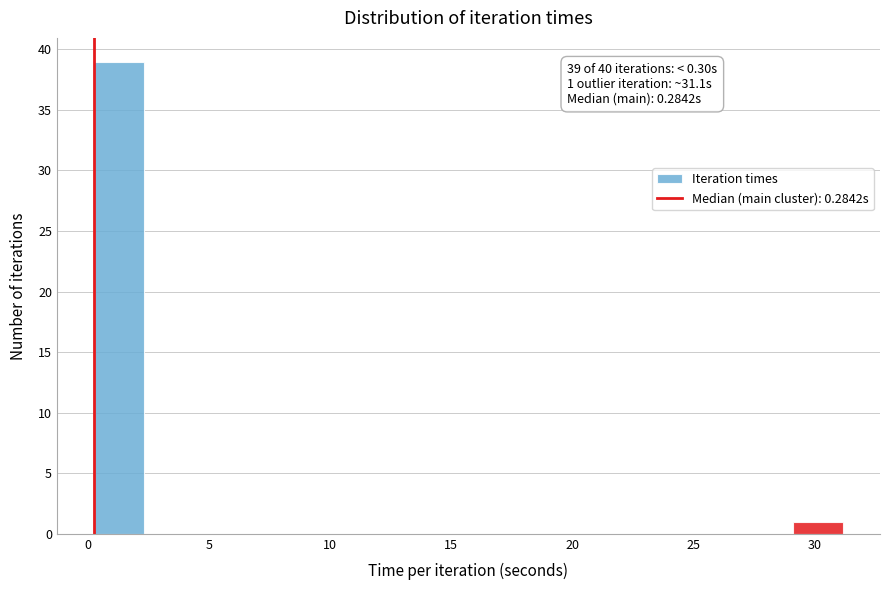

Which range on the x-axis has the tallest bar?

0.5 to 2.5